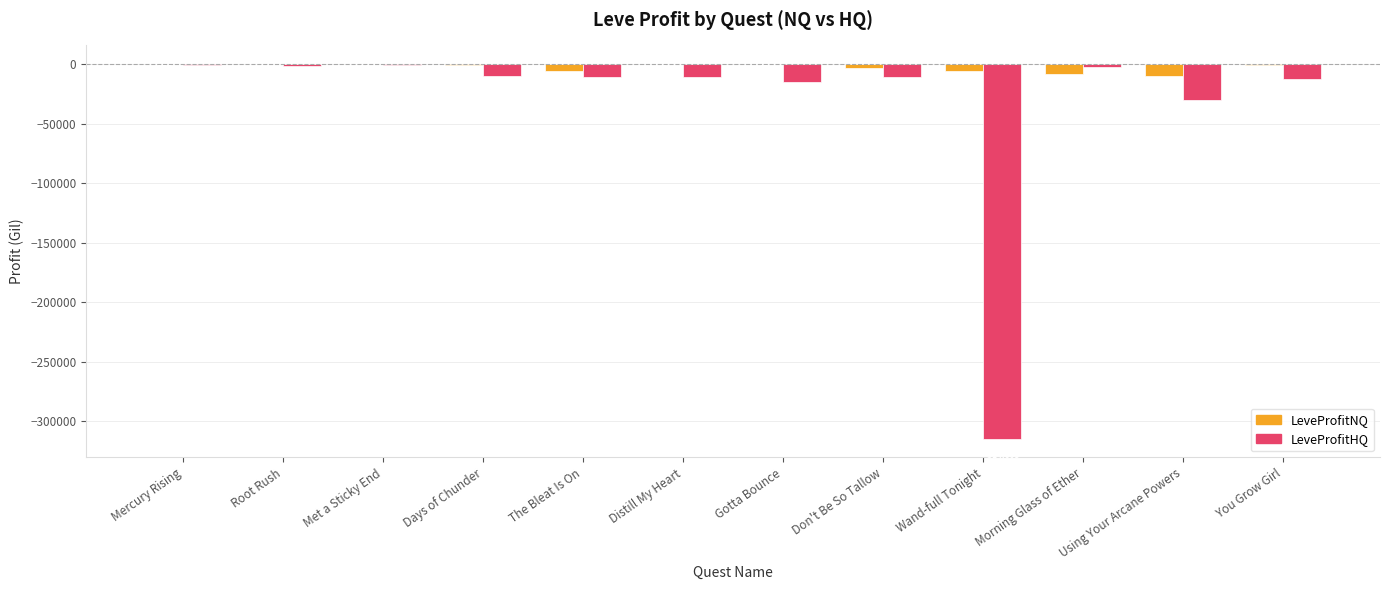

Are the bars grouped side by side (vs. stacked)?

Yes